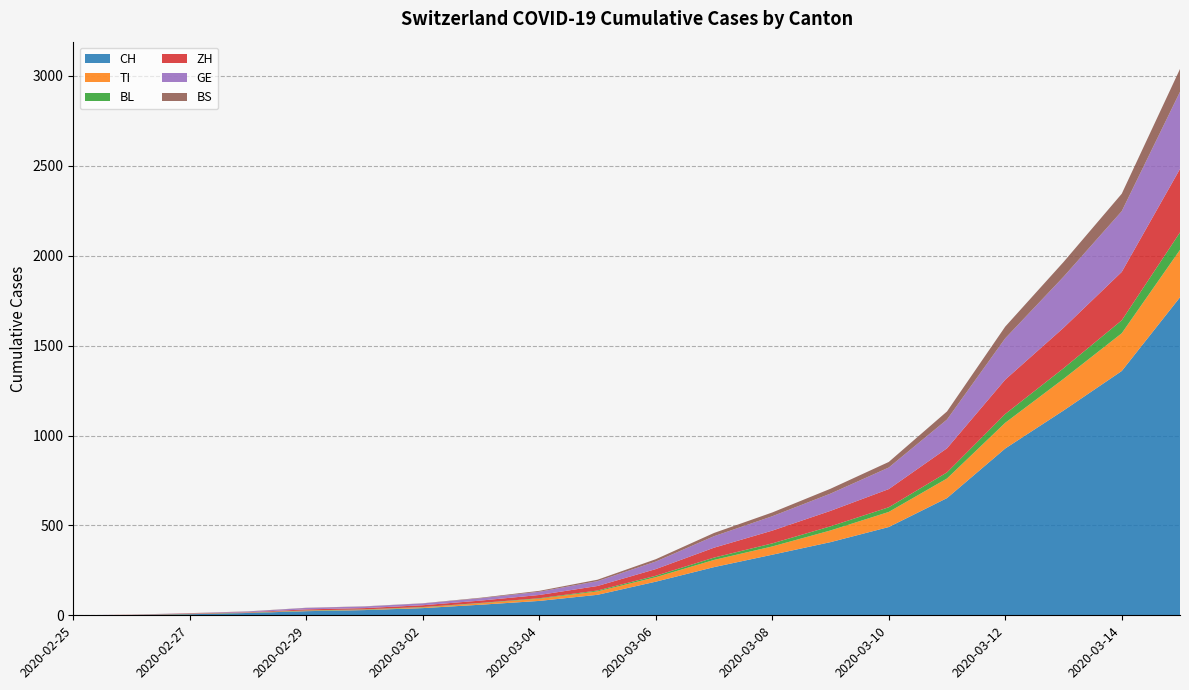

Reading right to left, extract all data points from this chart.

CH: 1769	1359	1139	928	652	491	407	337	268	187	114	80	59	40	29	23	13	6	2	0
TI: 264	210	176	143	109	84	65	46	40	25	19	12	8	4	2	2	1	1	1	0
BL: 97	72	59	49	34	26	23	17	13	8	5	3	2	2	2	2	1	1	0	0
ZH: 353	269	225	191	134	101	86	71	55	37	25	18	13	10	7	6	2	2	0	0
GE: 429	338	284	230	160	120	96	80	64	42	27	18	13	10	9	8	4	1	1	0
BS: 127	97	82	65	45	31	27	21	18	13	8	5	3	1	1	1	1	1	0	0